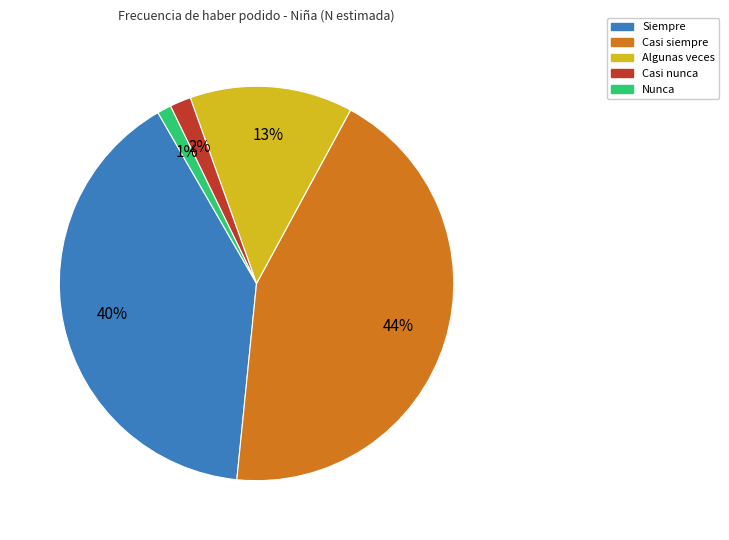

Which slice is the smallest?

Nunca